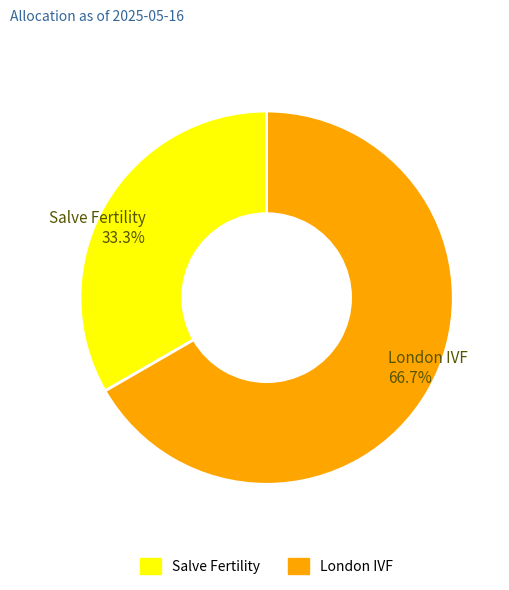

Combined, do Salve Fertility and London IVF account for over 50%?

Yes